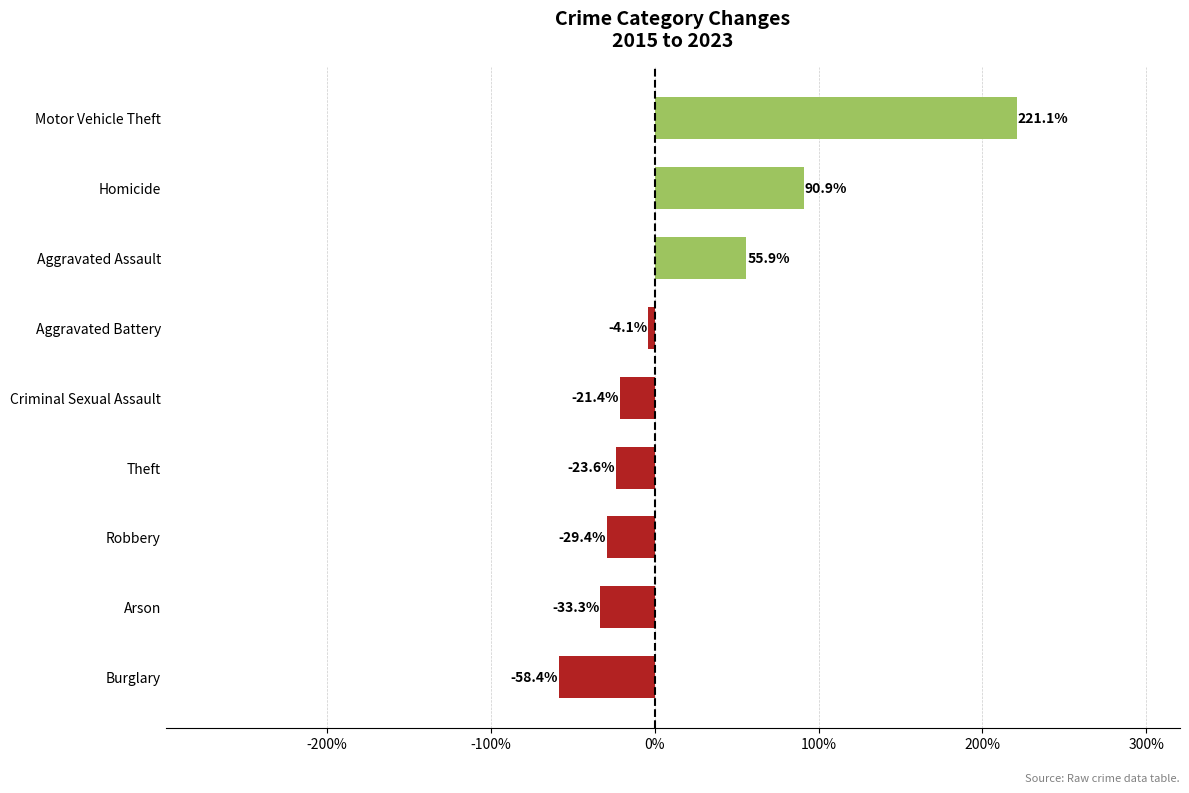

How many values are below -21?

5